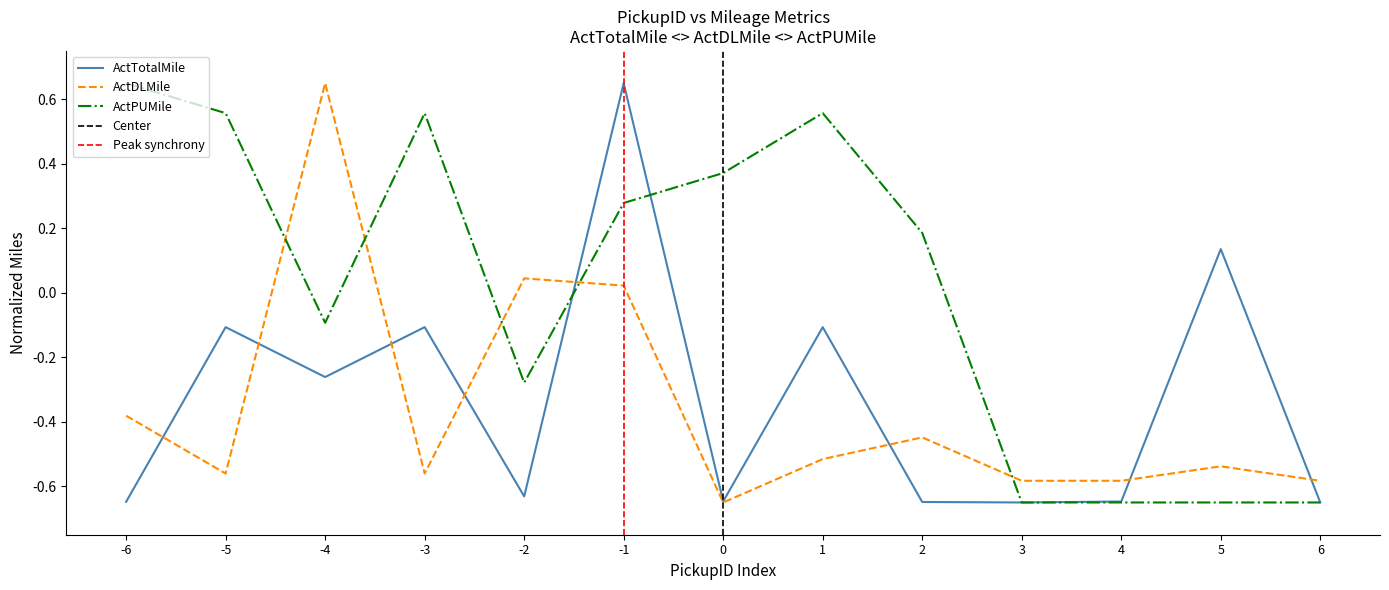

Is the value of ActPUMile at 1 greater than the value of ActDLMile at -6?

Yes